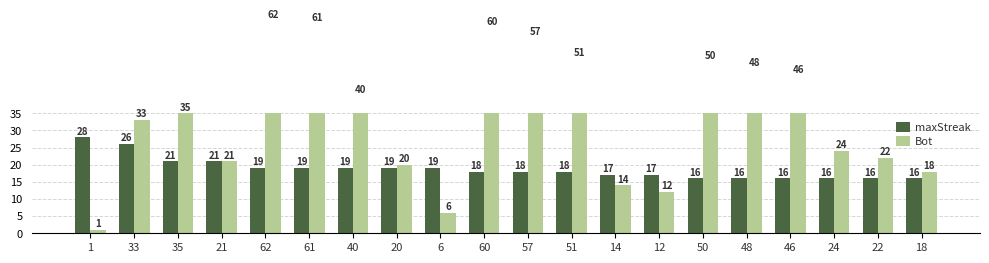

What is the minimum value shown in the chart?

1